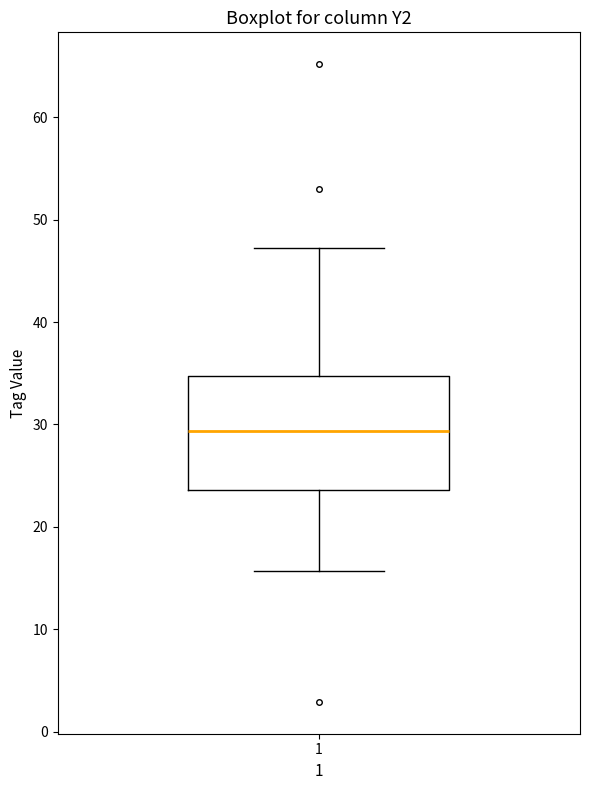

Where does the lower whisker of the box at x = 1 end on the y-axis? The values are not printed on the chart, so give them approximately, as read against the axis.

16